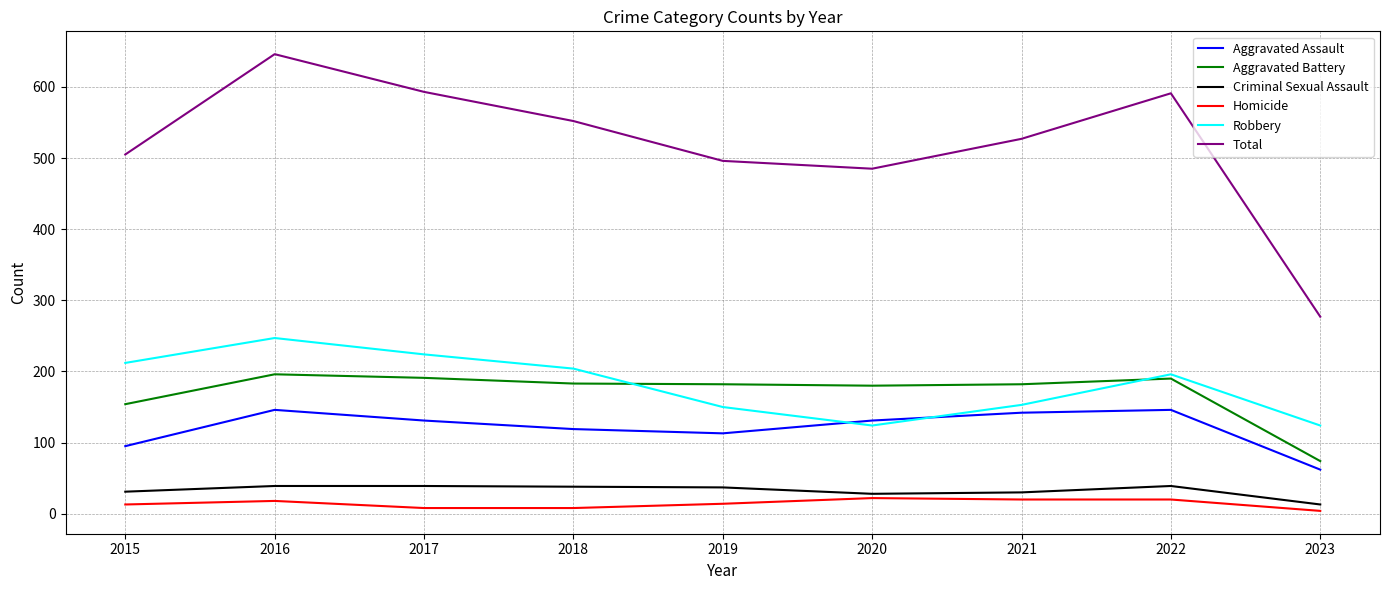

What is the highest value of the Aggravated Assault series?

146